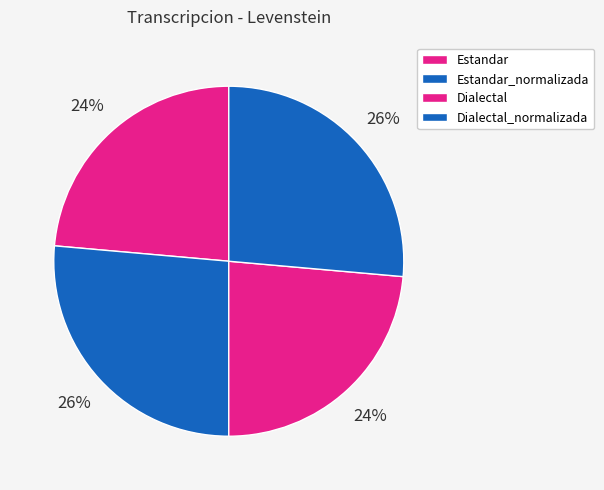

Which category has the smallest portion of the pie?

Estandar